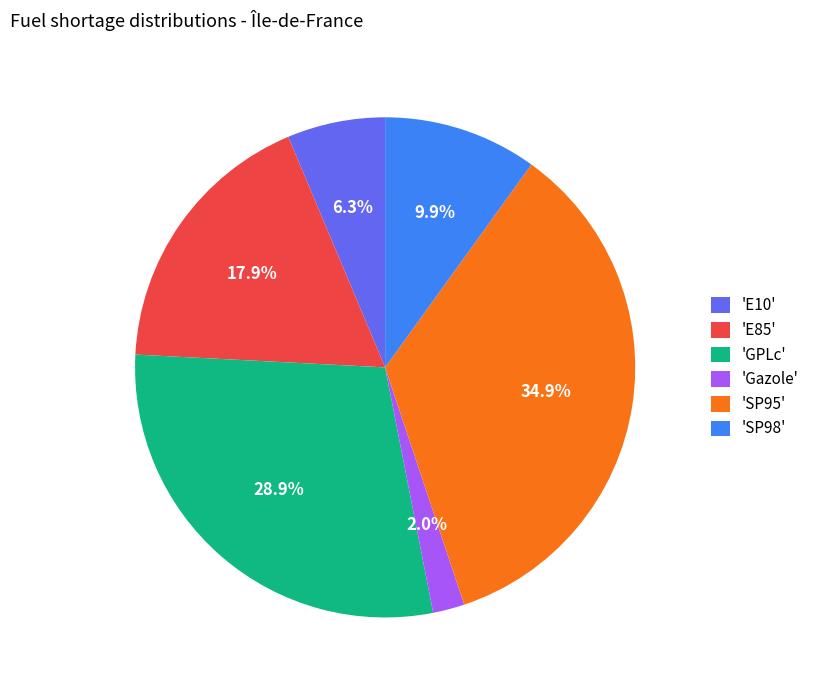

Rank the categories by value from lowest to highest.

'Gazole', 'E10', 'SP98', 'E85', 'GPLc', 'SP95'